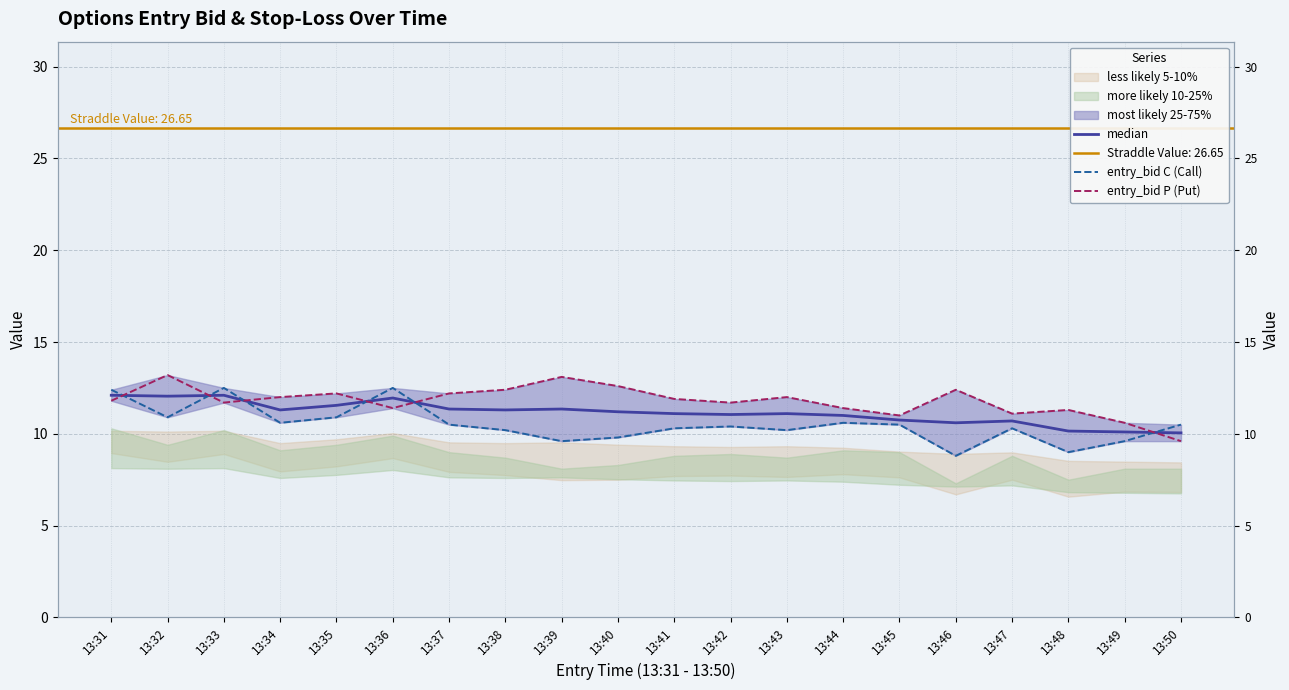

Read the median value at 13:39.

11.3